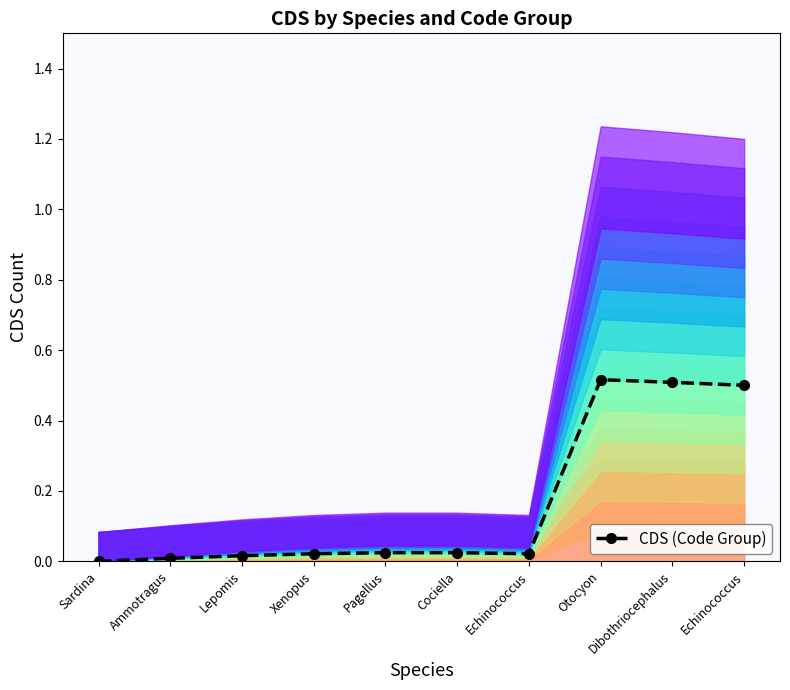

Which has a higher value, Sardina or Otocyon?

Otocyon